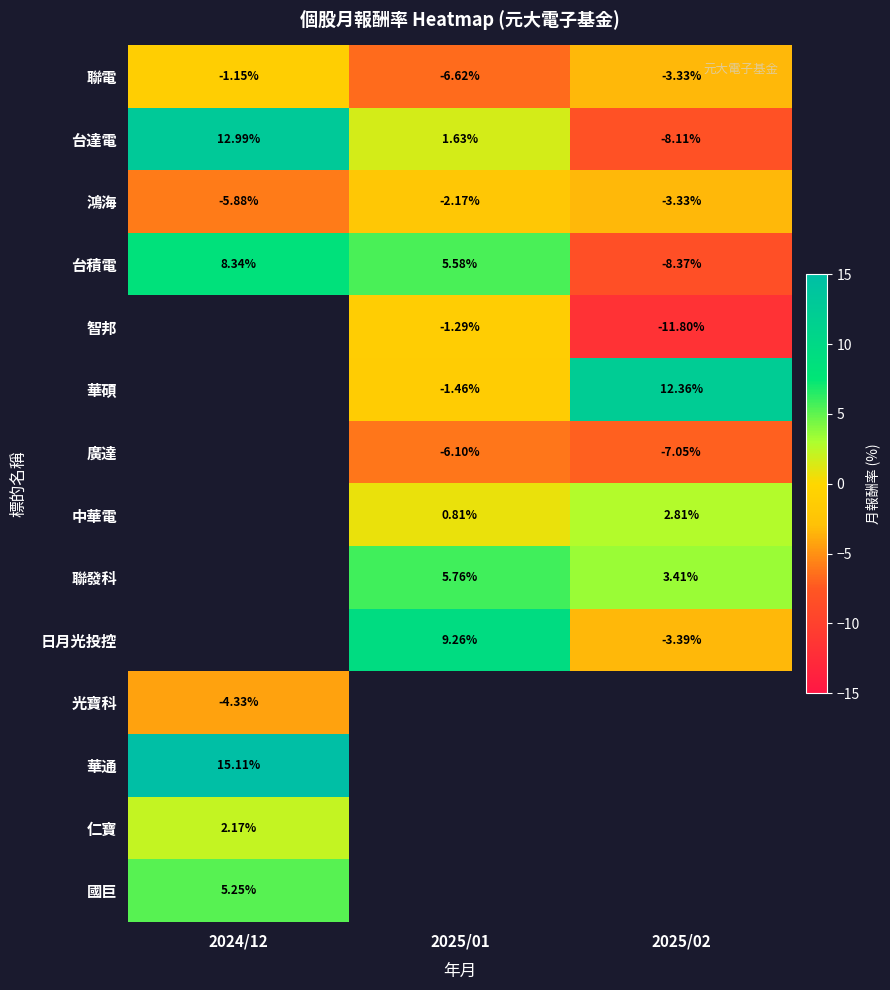

Is the value of 日月光投控 at 2025/02 greater than the value of 仁寶 at 2024/12?

No